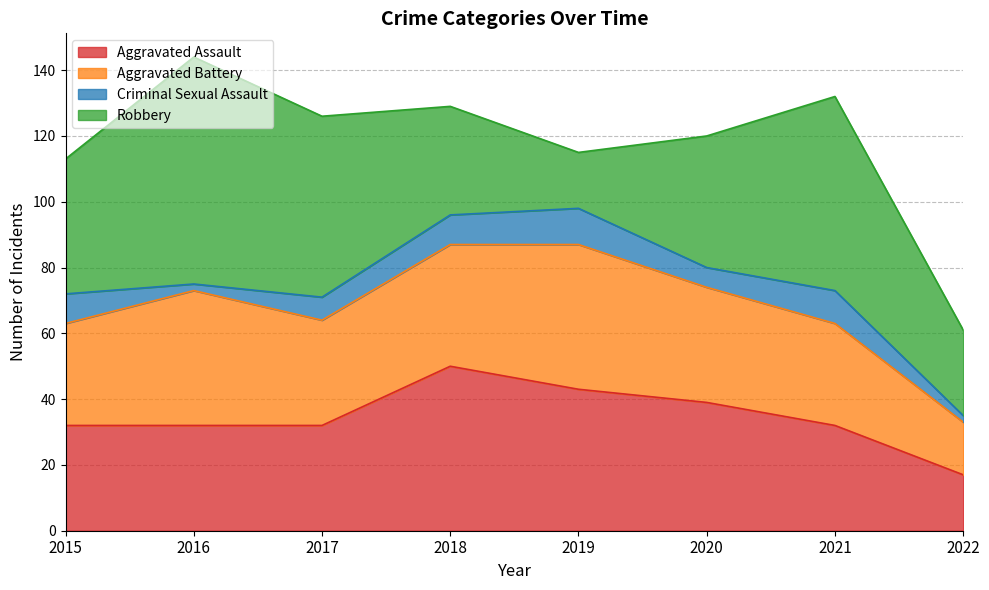

What is the total value across all series at 2018?

129